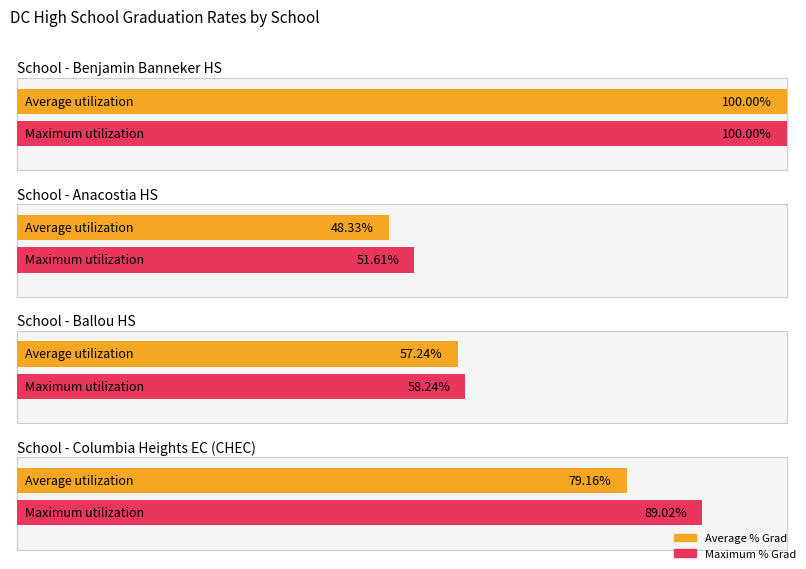

What is the total value across all series at Anacostia HS?

1.0